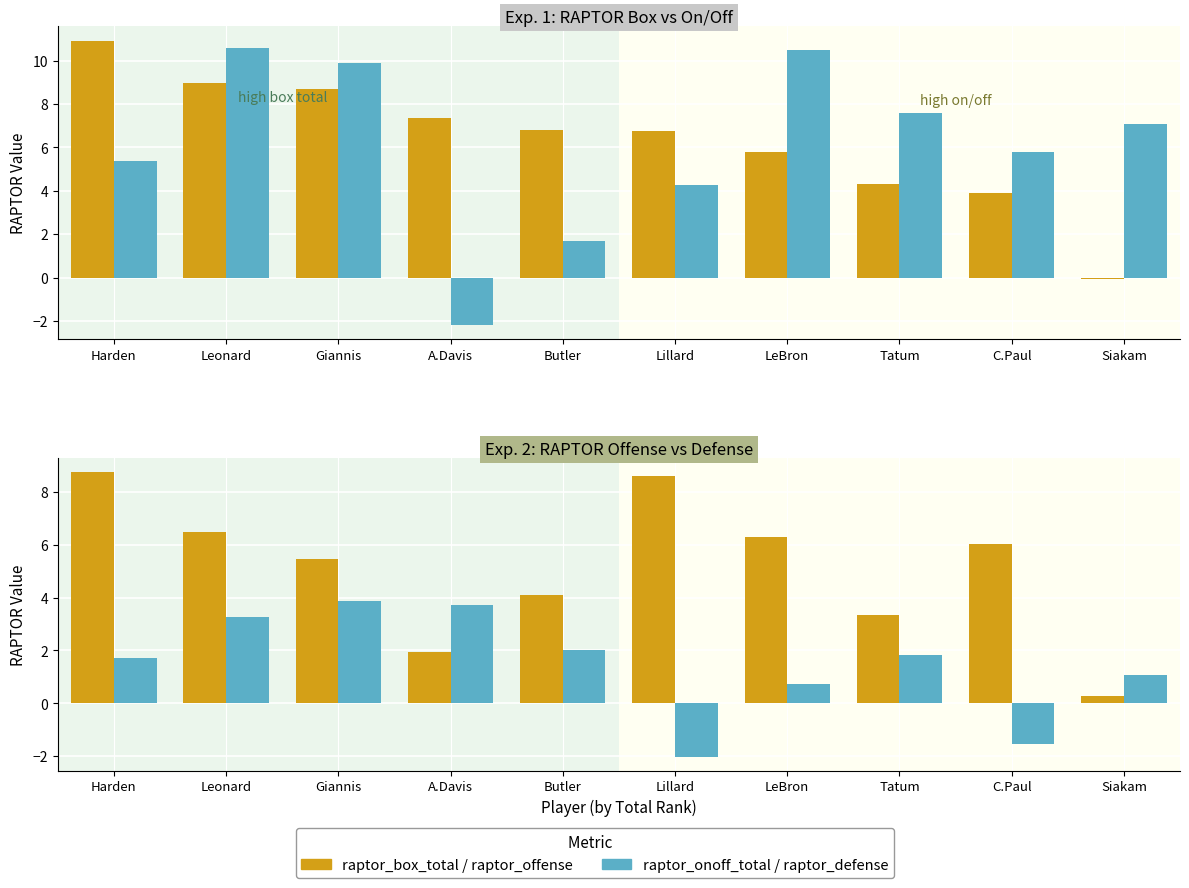

What is the value of the raptor_defense bar at the 1st from the left?

1.7